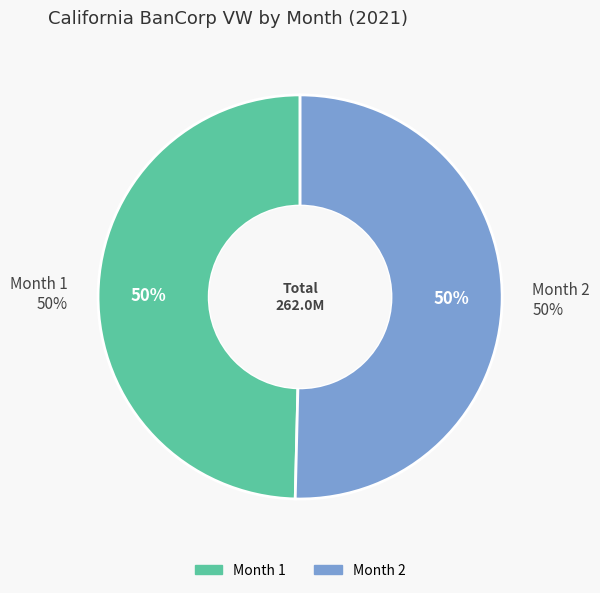

Does 1 represent more than half of the total?

No